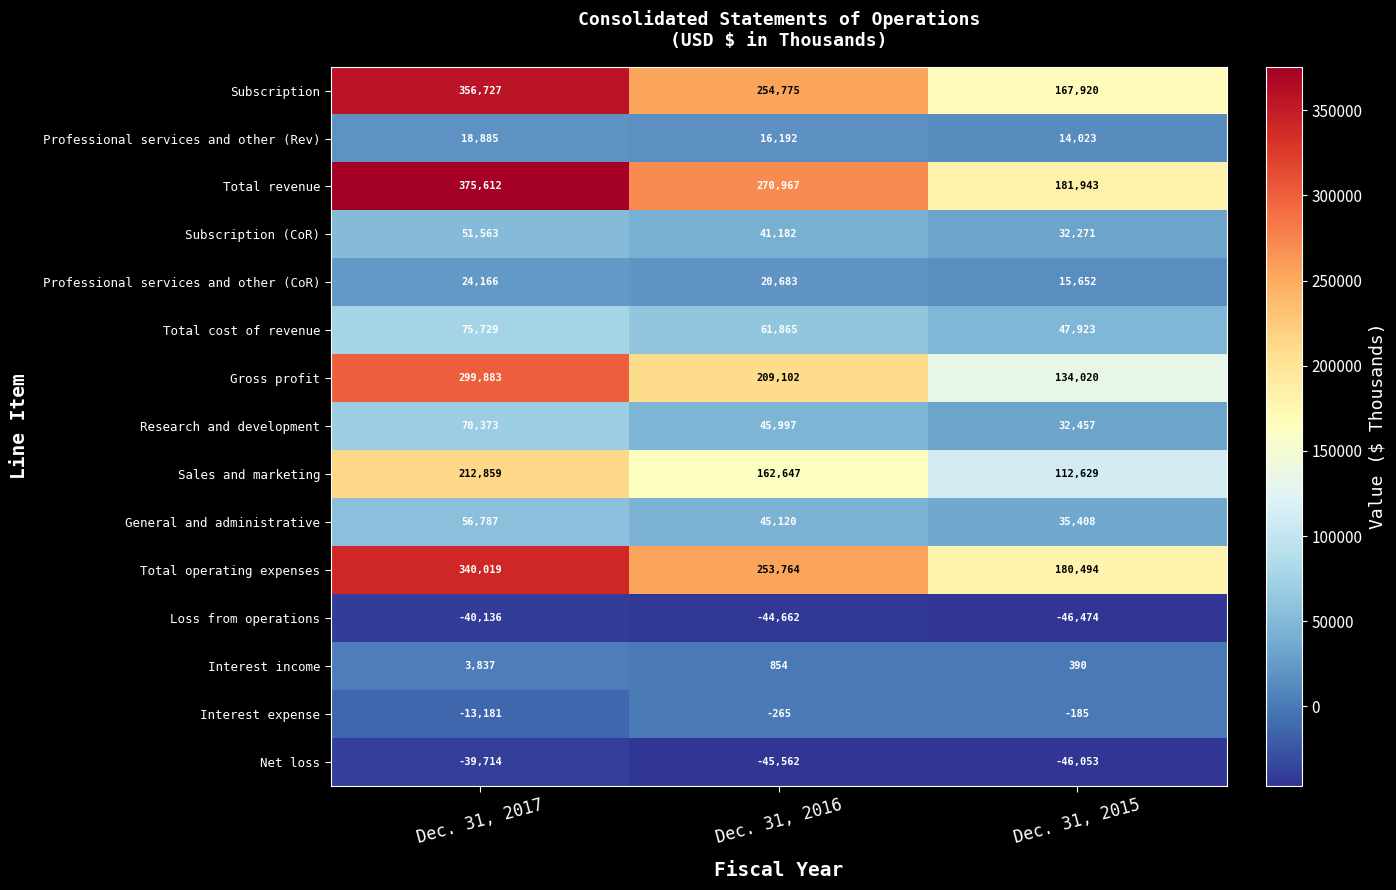

What is the average value of the Total operating expenses series?

258092